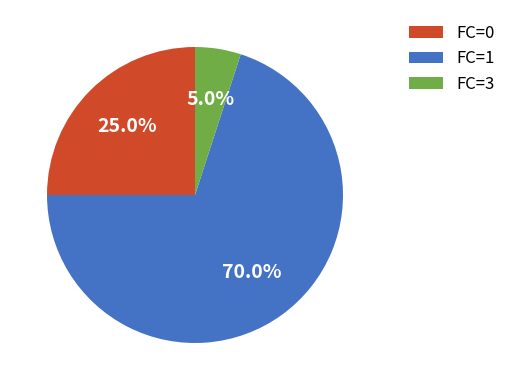

Is there any slice that represents more than half of the pie?

Yes